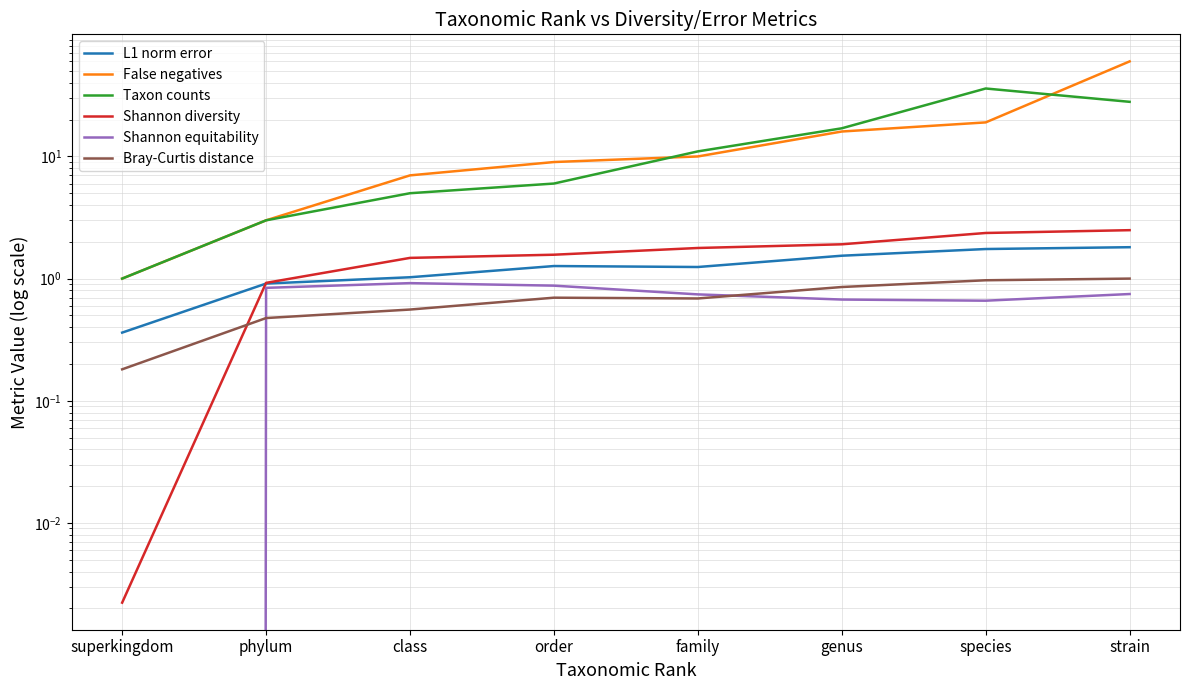

True or false: Taxon counts has more than 0 points higher than both neighbors.

True